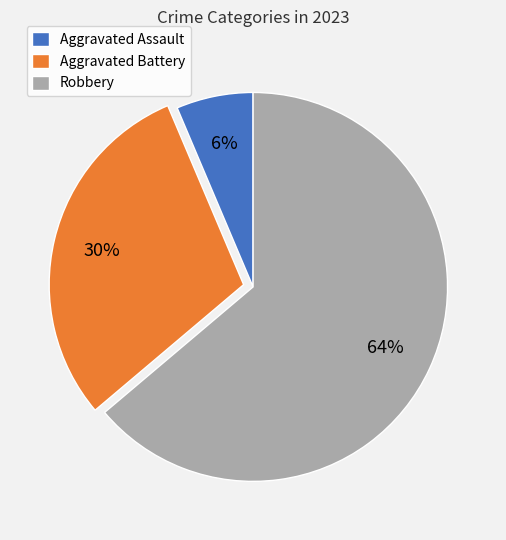

Rank the categories by value from highest to lowest.

Robbery, Aggravated Battery, Aggravated Assault